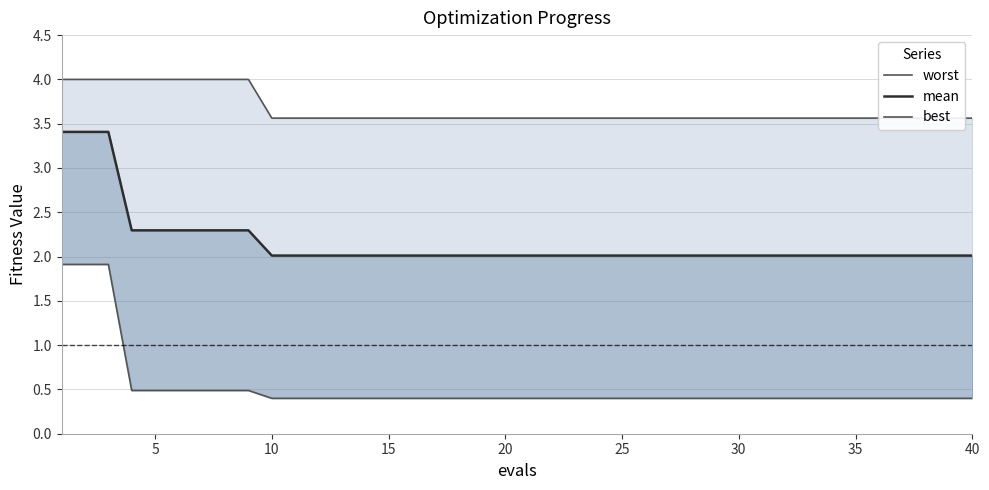

How many lines are shown in the chart?

3